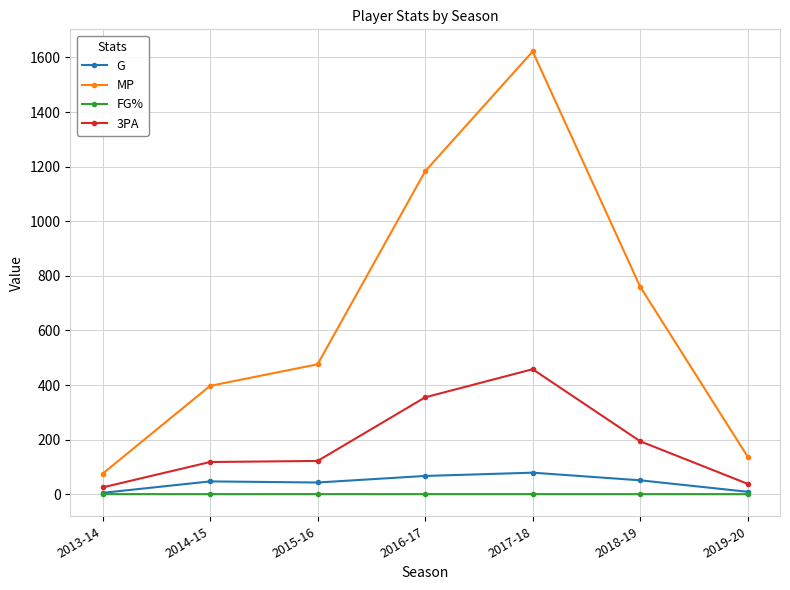

In MP, how many points are higher than both neighbors (excluding endpoints)?

1